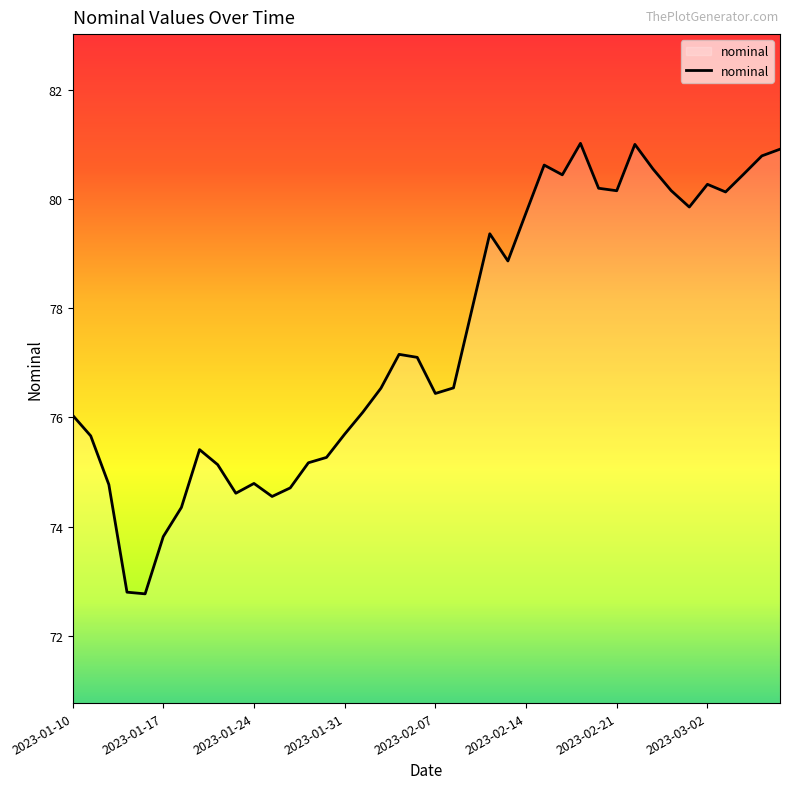

What is the minimum value shown in the chart?

72.8